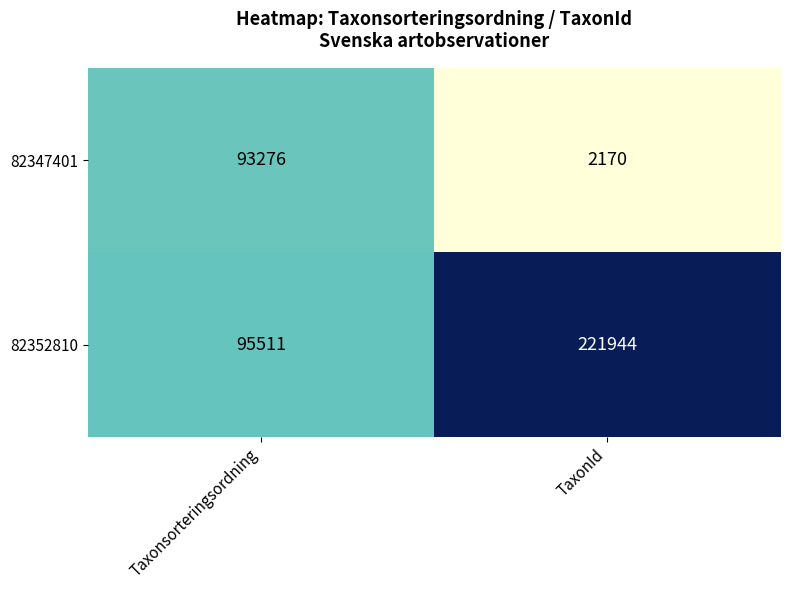

What is the total value across all series at TaxonId?

224114